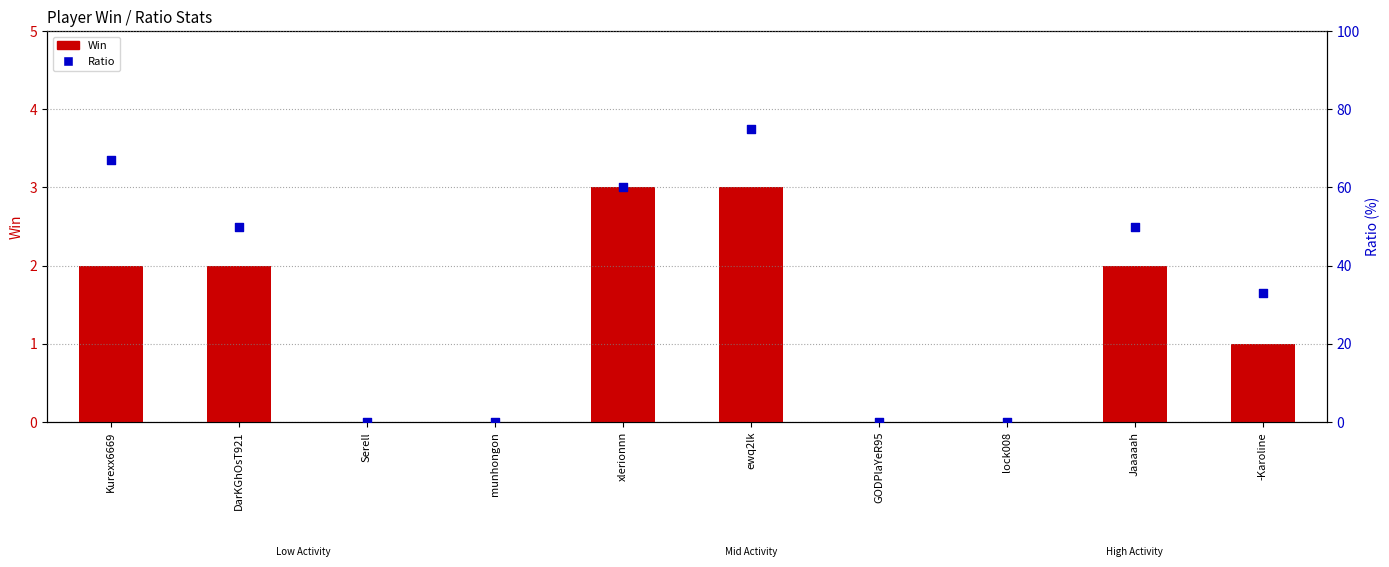

What are all the series names shown in the legend?

Win, Ratio